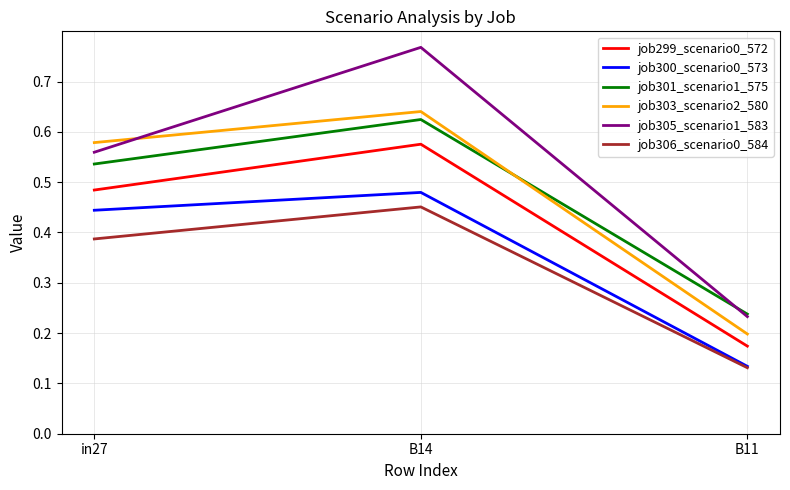

True or false: job305_scenario1_583 has a value of 1.0 at in27.

False